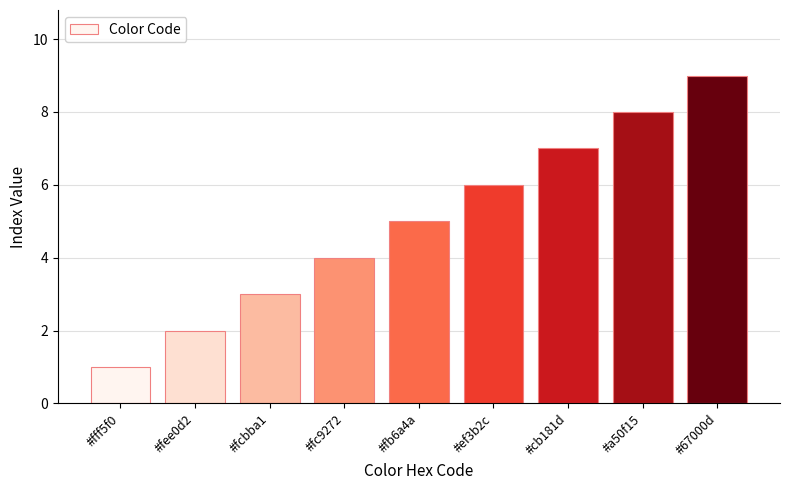

Reading left to right, what are all the values shown in this chart?

1	2	3	4	5	6	7	8	9